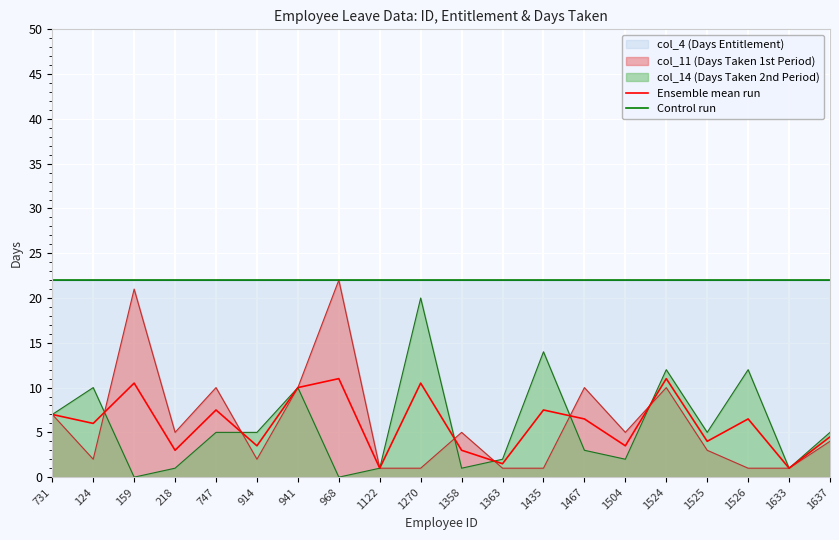

True or false: Ensemble mean run and Control run cross at least once.

False